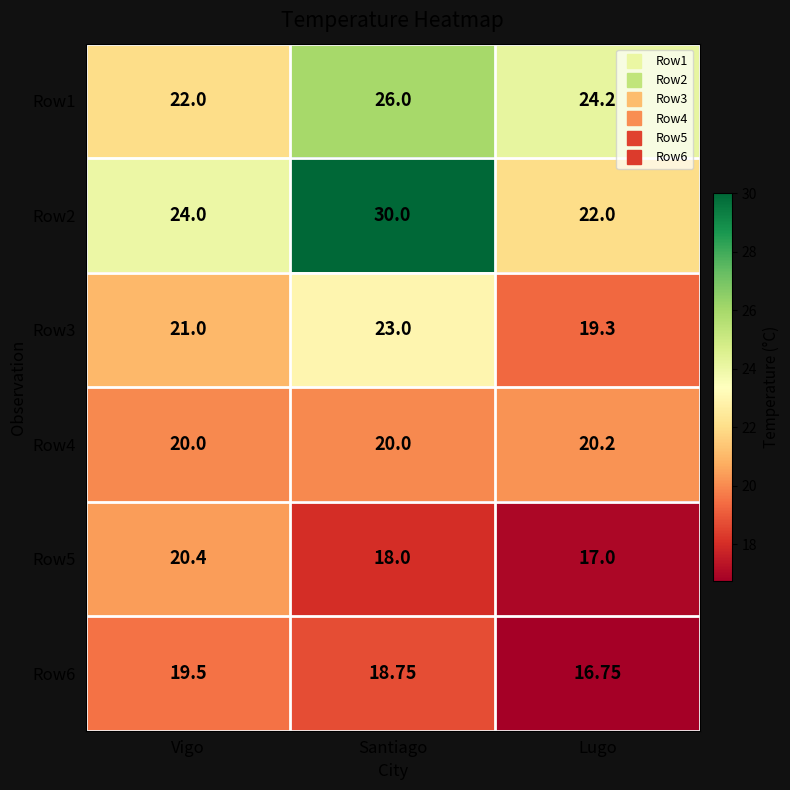

What is the difference between the highest and lowest values at Santiago?

12.0